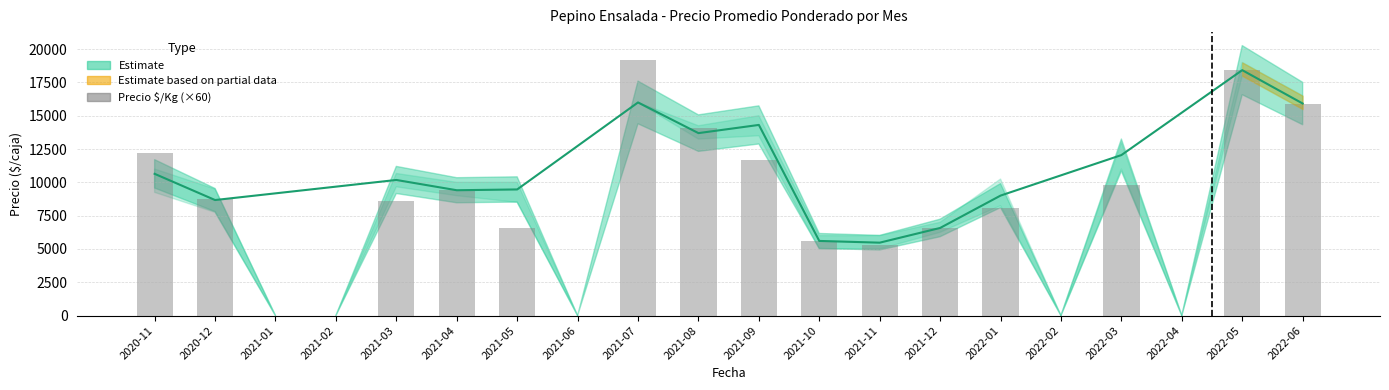

List the labels in order of value, smallest first.

2021-01, 2021-02, 2021-06, 2022-02, 2022-04, 2021-11, 2021-10, 2021-05, 2021-12, 2022-01, 2021-03, 2020-12, 2021-04, 2022-03, 2021-09, 2020-11, 2021-08, 2022-06, 2022-05, 2021-07